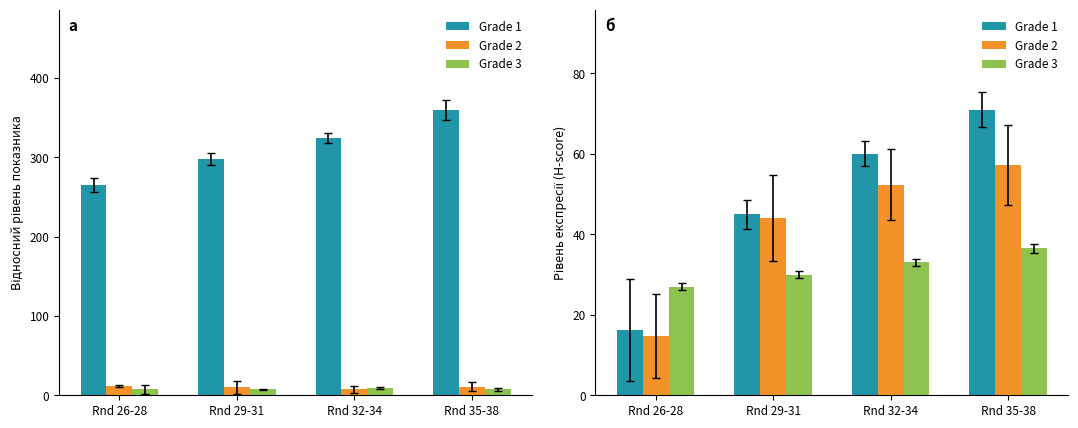

Rank the series at Rnd 32-34 from highest to lowest value.

Grade 1, Grade 2, Grade 3